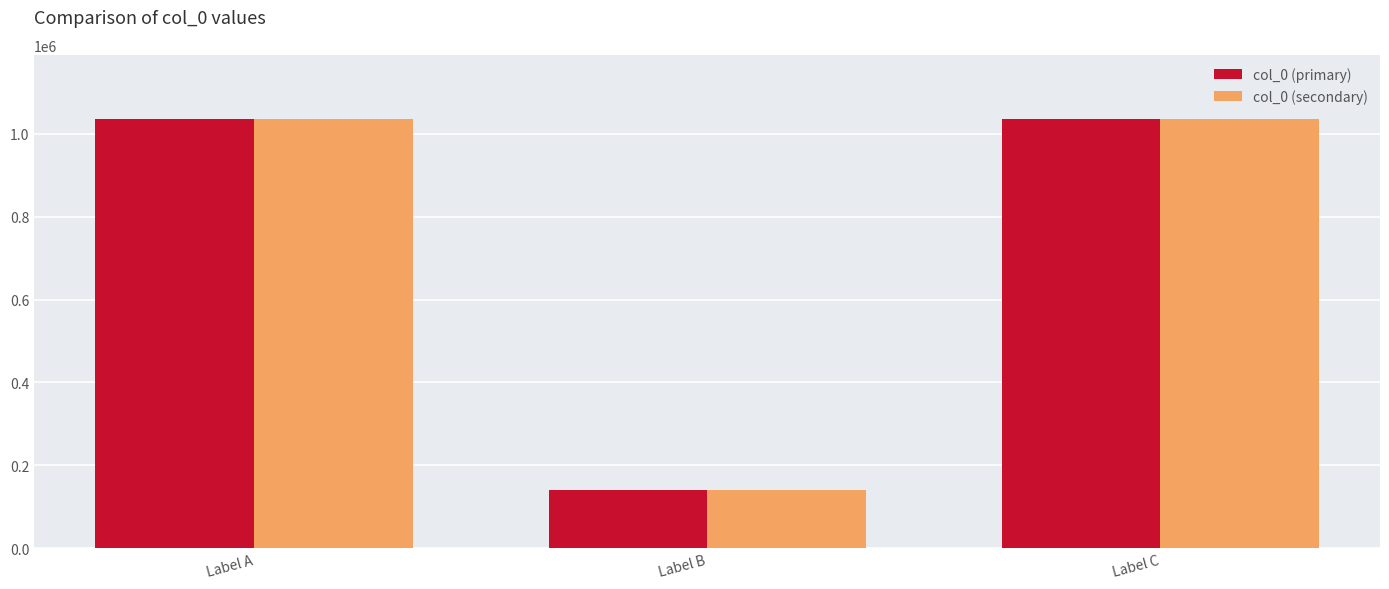

Where is col_0 (primary) nearest to the value 587582?

Label A